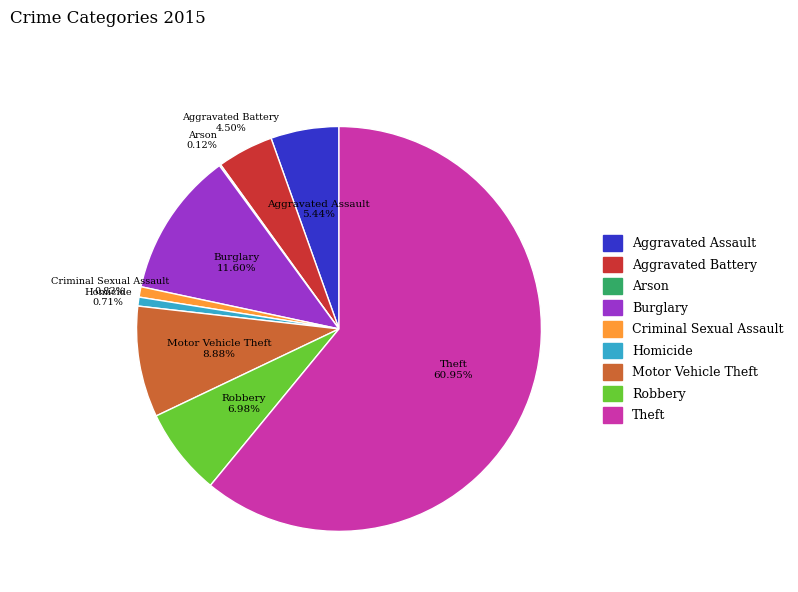

Which has a higher value, Homicide or Burglary?

Burglary